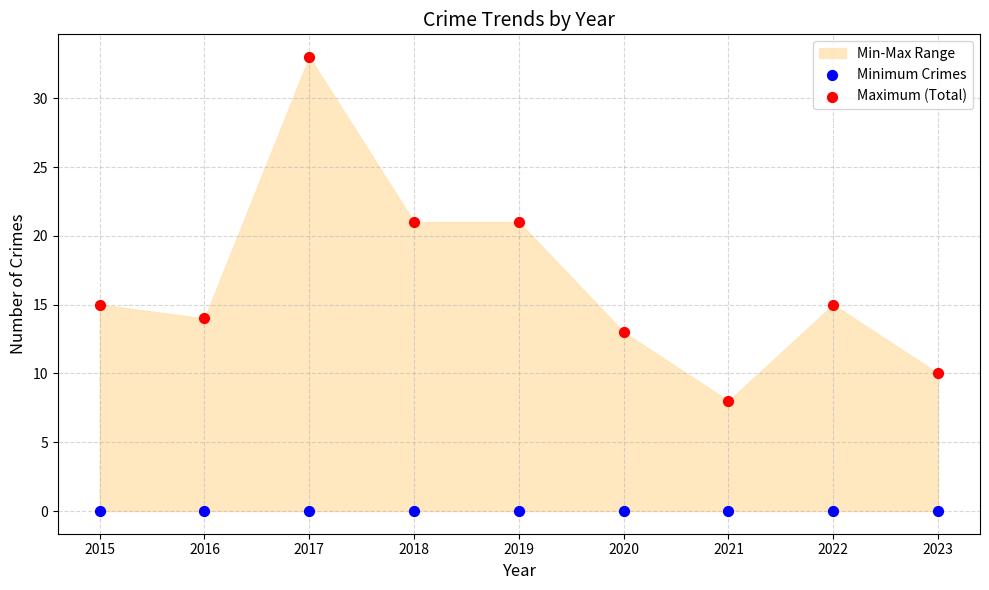

Which series contains the lowest Y value?

Minimum Crimes